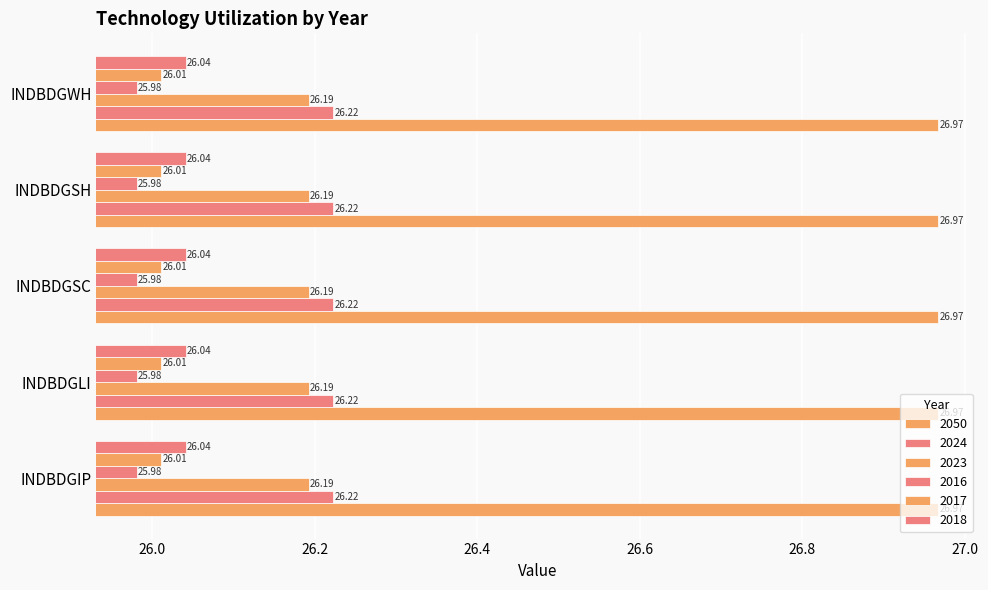

Count the number of categories in the chart.

5